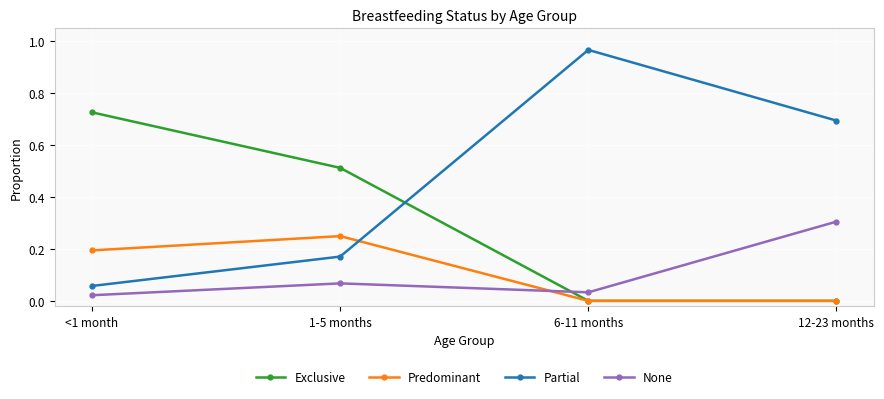

True or false: Exclusive has more than 2 points higher than both neighbors.

False